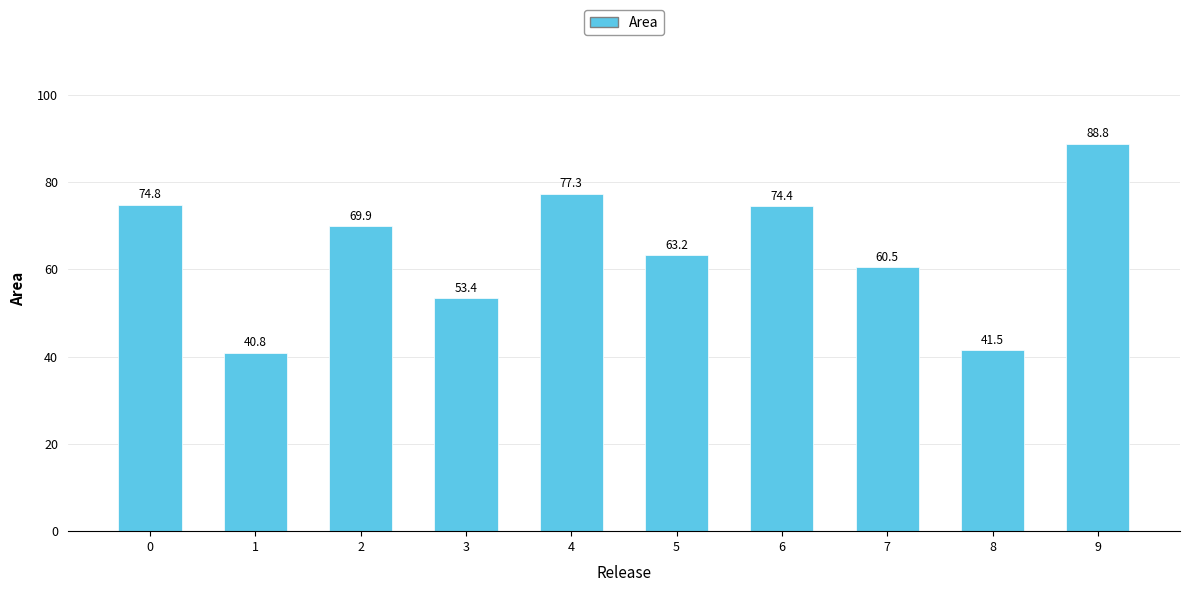

At which label is the value closest to 64?

5